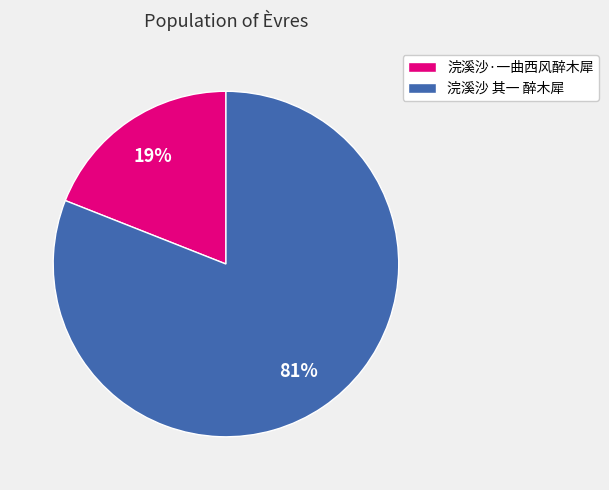

To the nearest percent, what percentage of the pie is 浣溪沙 其一 醉木犀?

81%